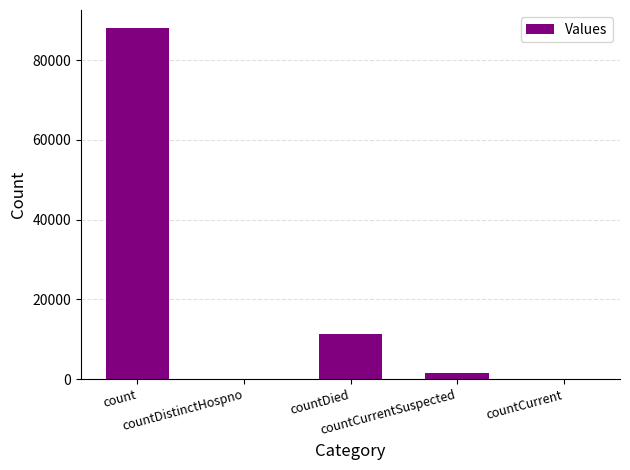

What is the maximum value shown in the chart?

88195